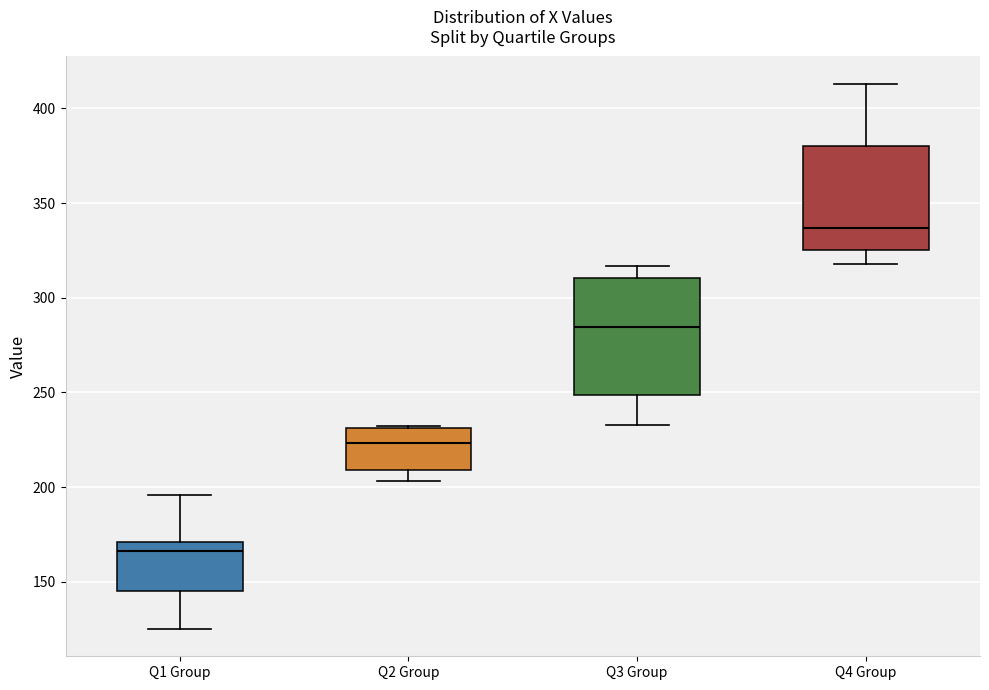

Where does the median line of the box for Q1 Group sit on the y-axis? The values are not printed on the chart, so give them approximately, as read against the axis.

165